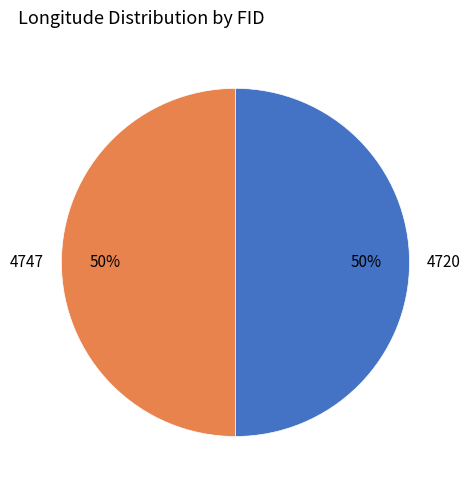

To the nearest percent, what portion does 4720 represent?

50%